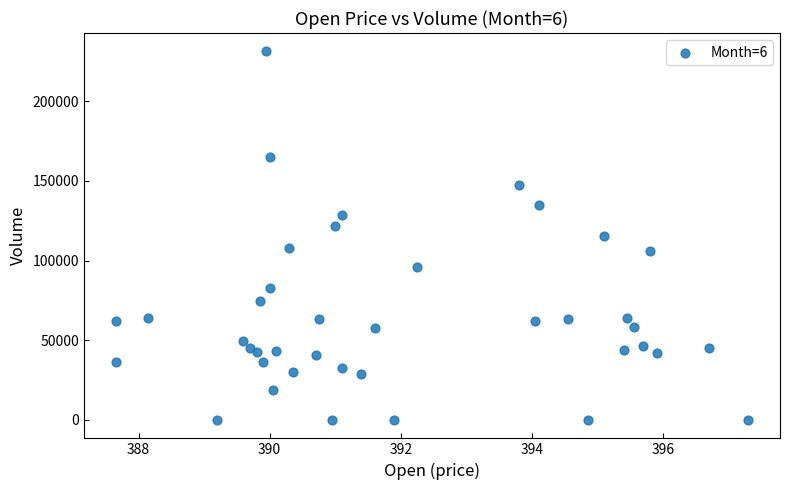

What is the range of Y values (max minus min)?

231312